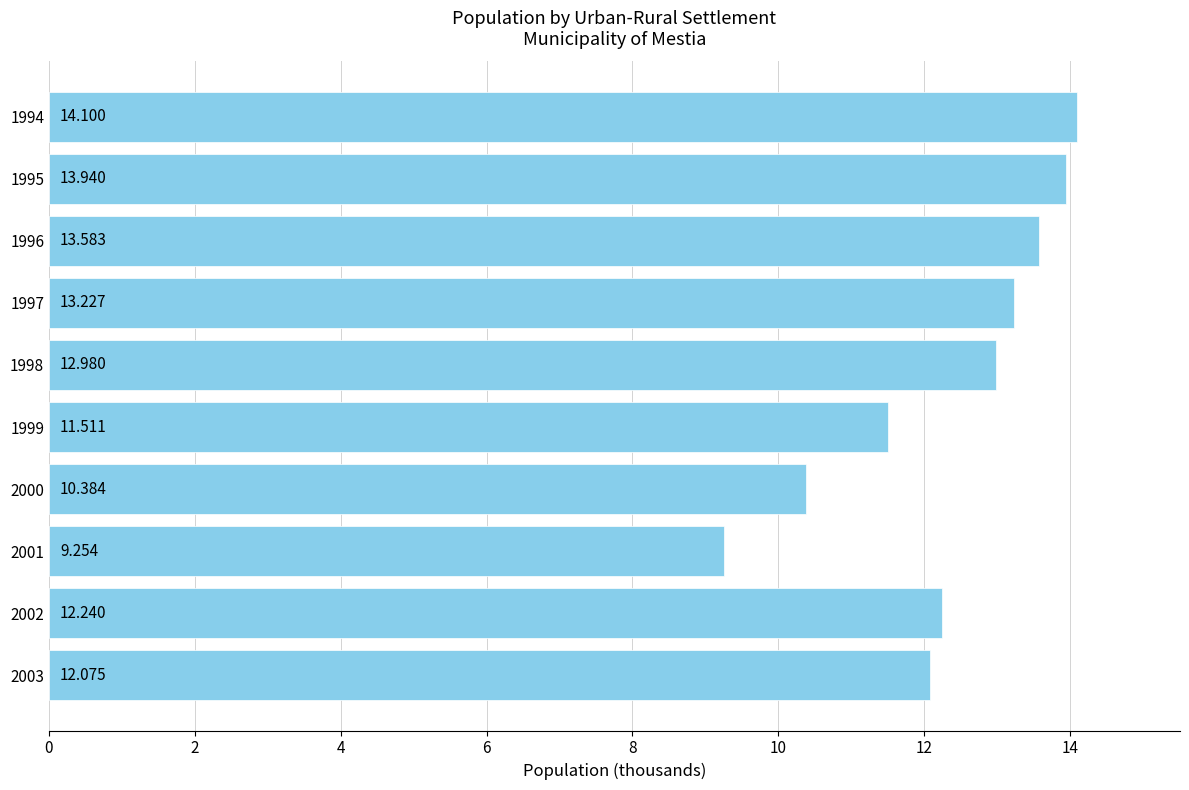

Rank the categories by value from lowest to highest.

2001, 2000, 1999, 2003, 2002, 1998, 1997, 1996, 1995, 1994